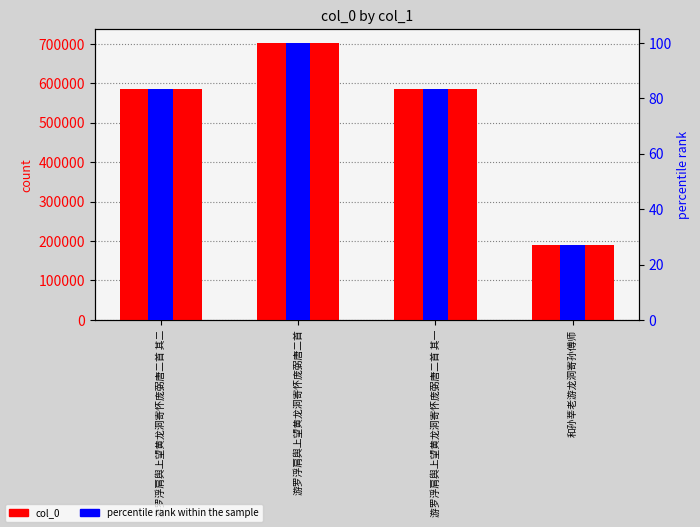

What is the greatest value displayed?

702169.0